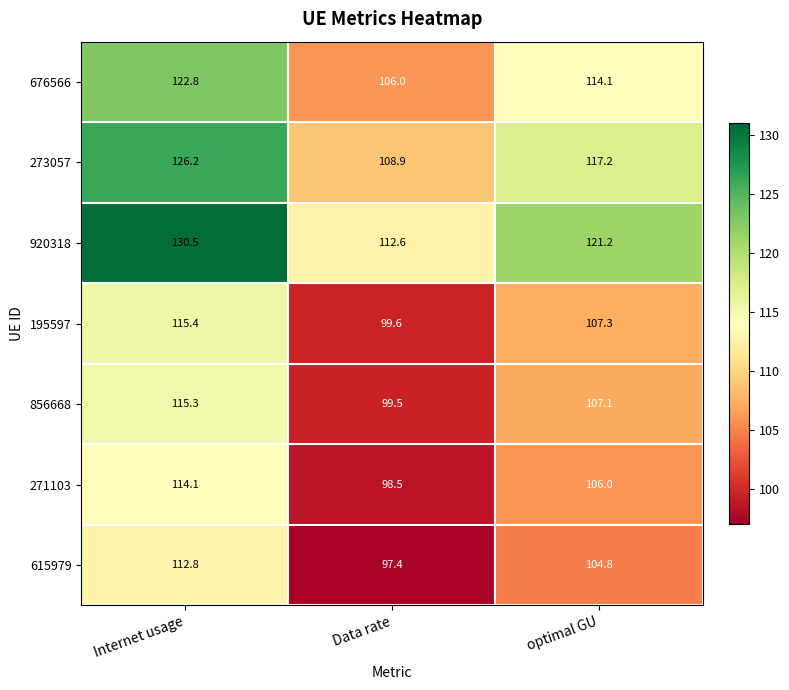

The 615979 series shows 166.4 at Internet usage. True or false?

False